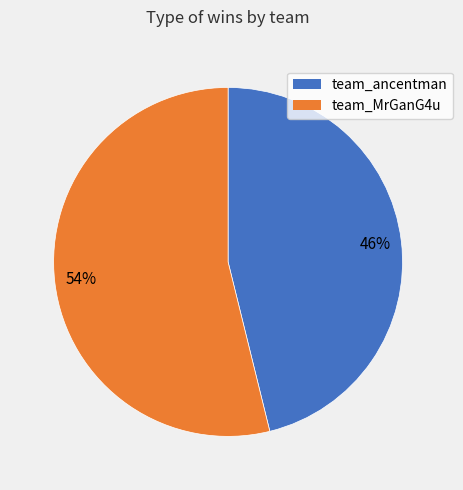

Is team_ancentman the majority of the pie?

No